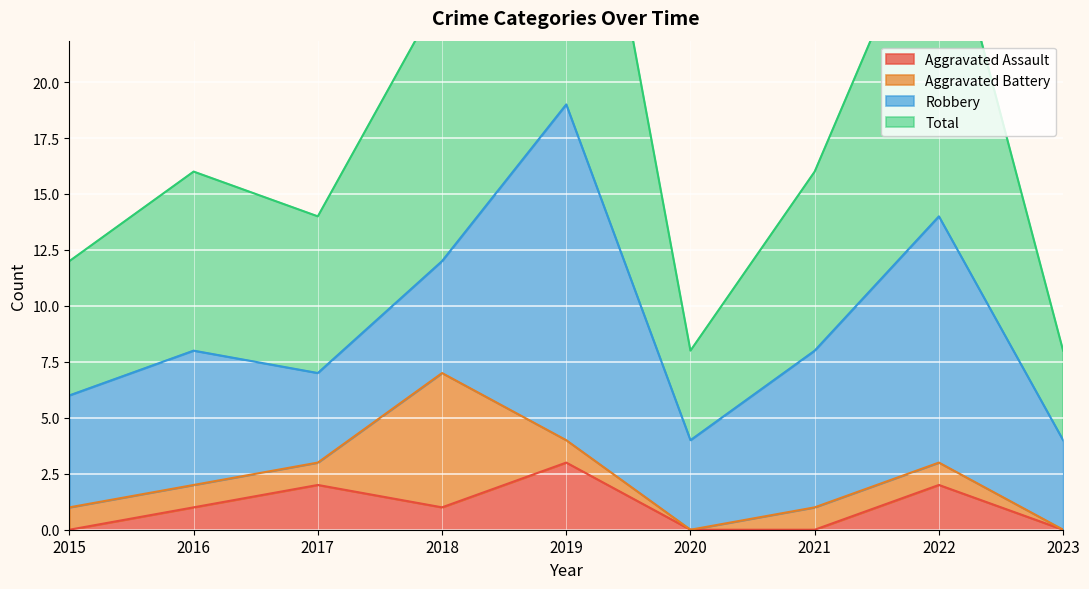

Read the Total value at 2018, to the nearest 10.

20